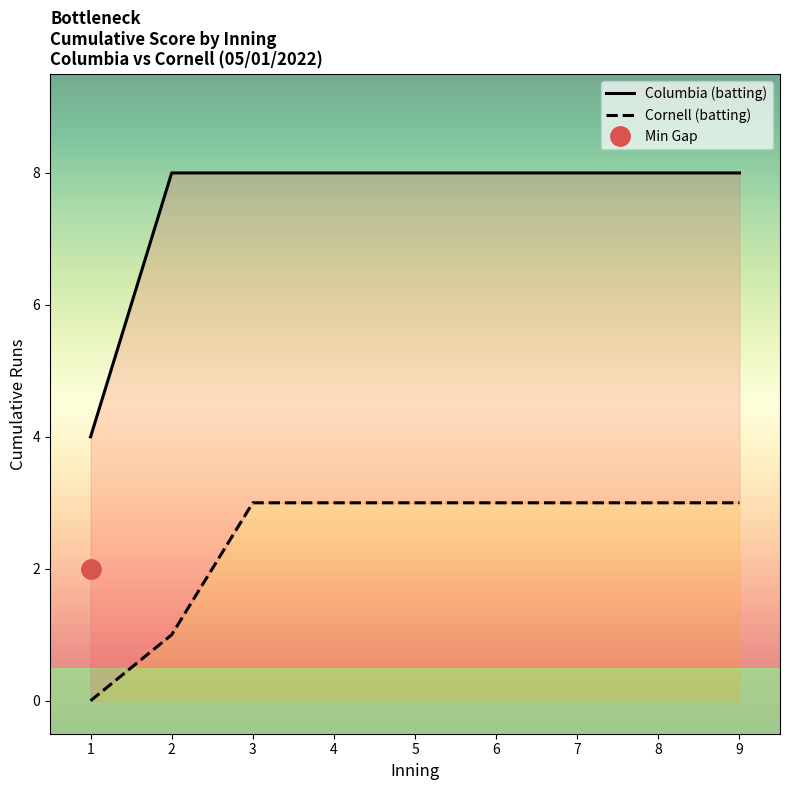

What is the value of the Columbia (batting) point at the 8th from the left?

8